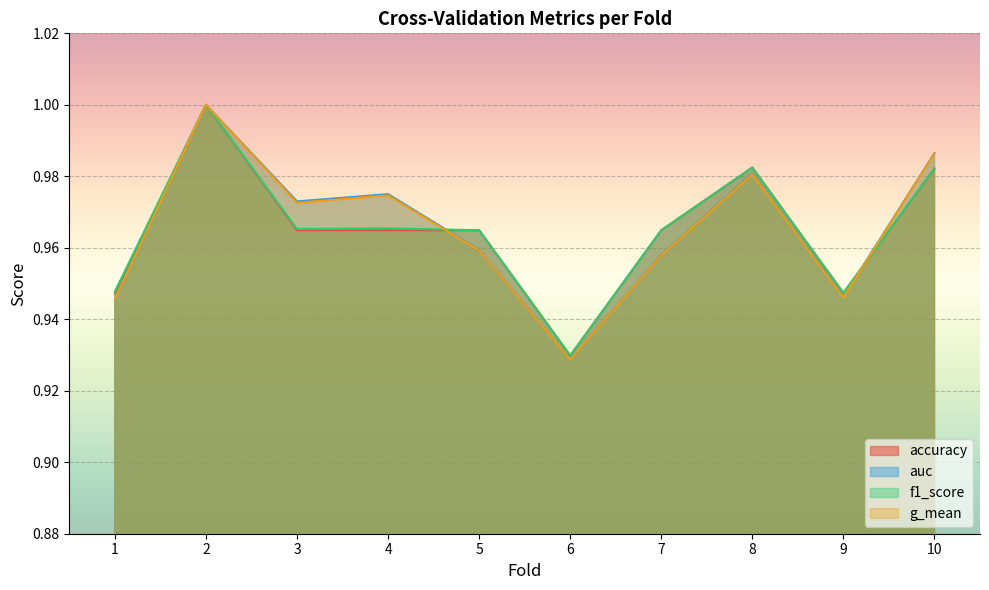

The value of f1_score at 5 is 1.0. True or false?

True